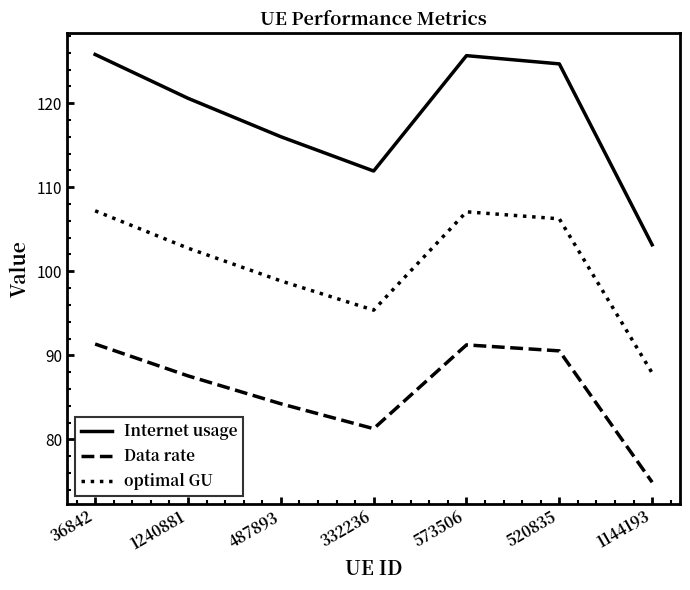

What is the difference between the highest and lowest values at 1144193?

28.2